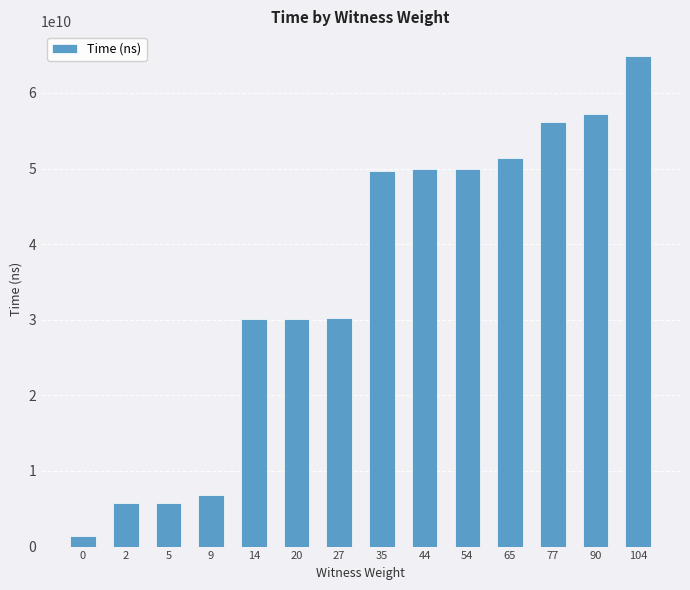

How many series are shown in this chart?

1